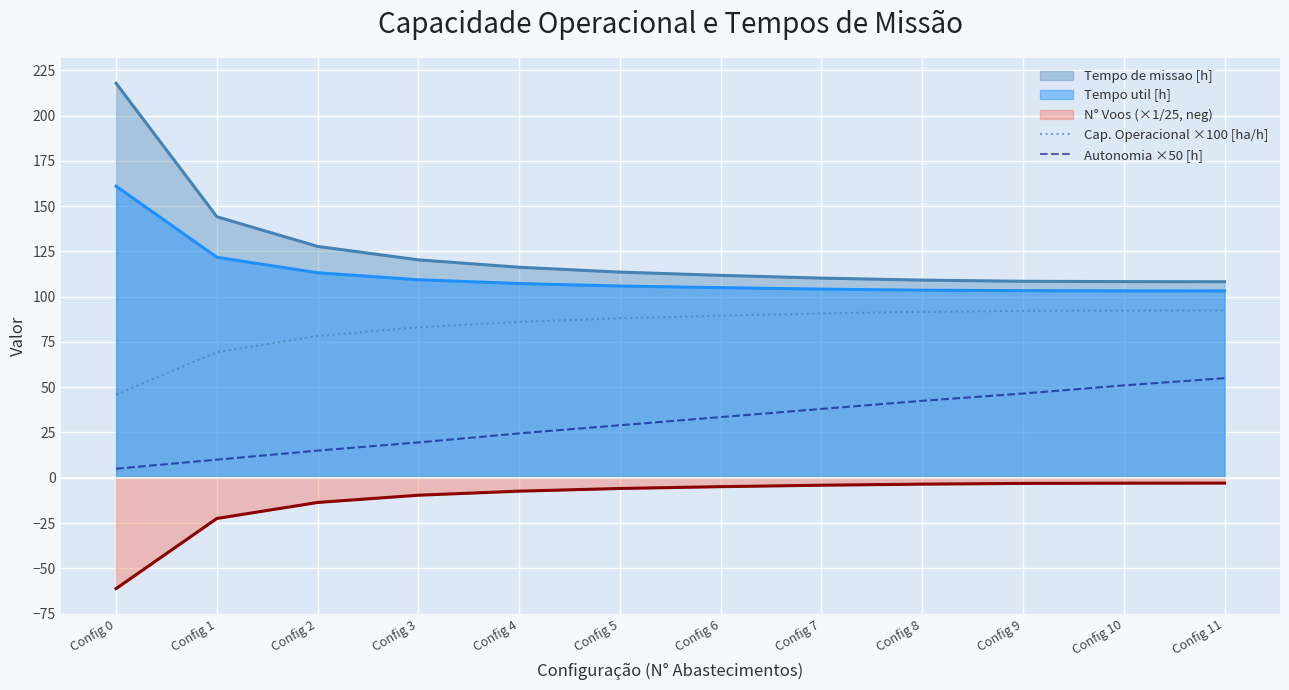

What is the difference between the Autonomia ×50 [h] values at Config 3 and Config 5?

9.5